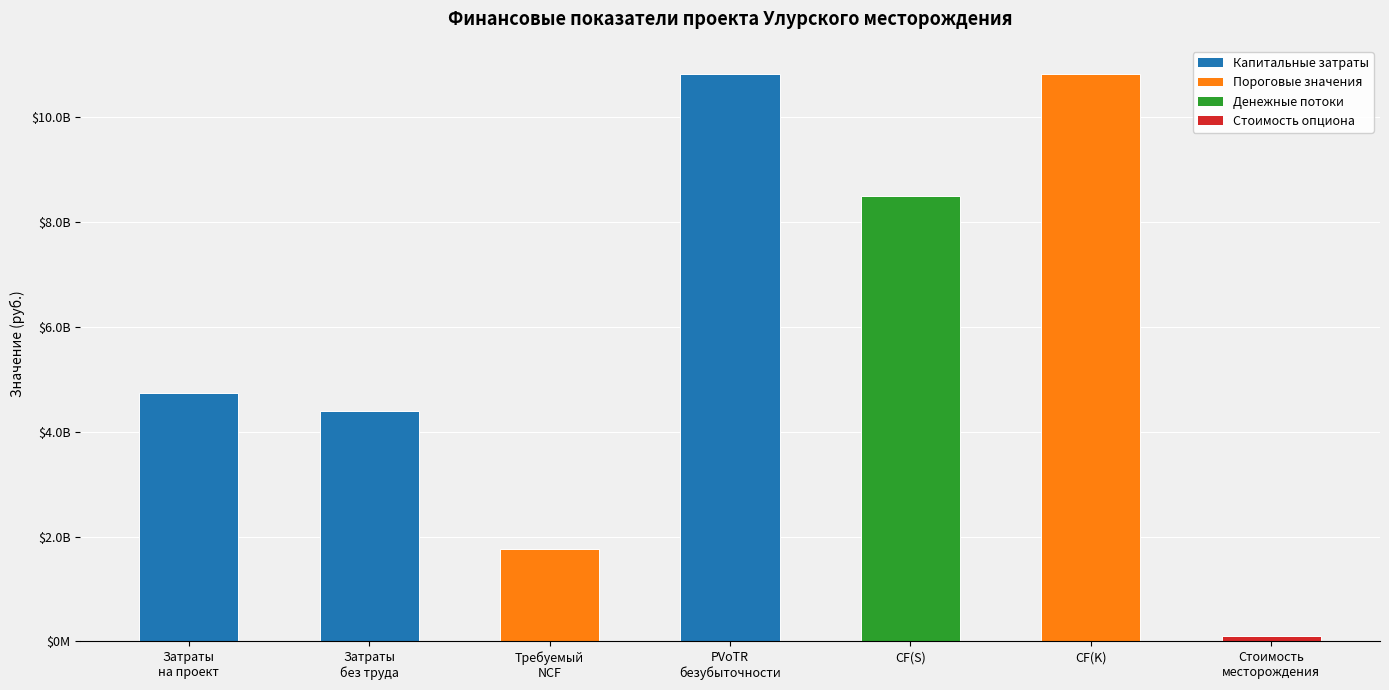

Rank the categories by value from highest to lowest.

PVoTR
безубыточности, CF(K), CF(S), Затраты
на проект, Затраты
без труда, Требуемый
NCF, Стоимость
месторождения